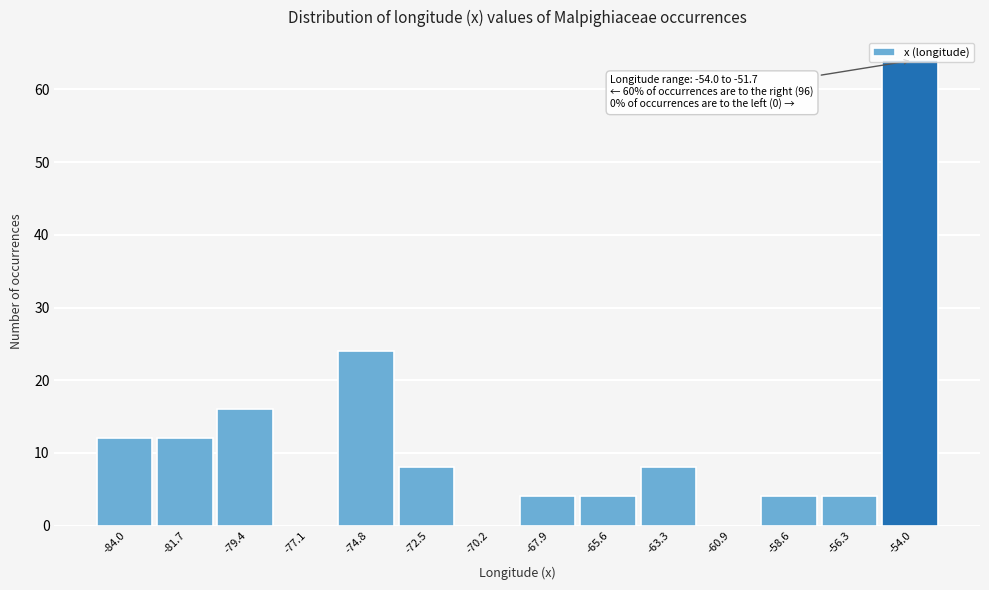

Is it true that the value at -79.4 is 9?

False